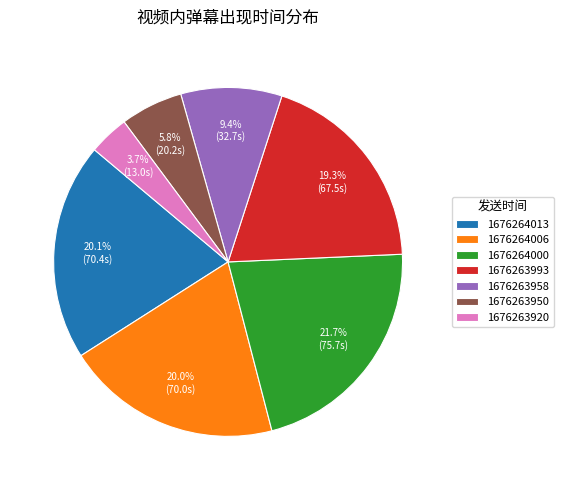

Do 1676264013 and 1676264006 together represent more than half of the pie?

No